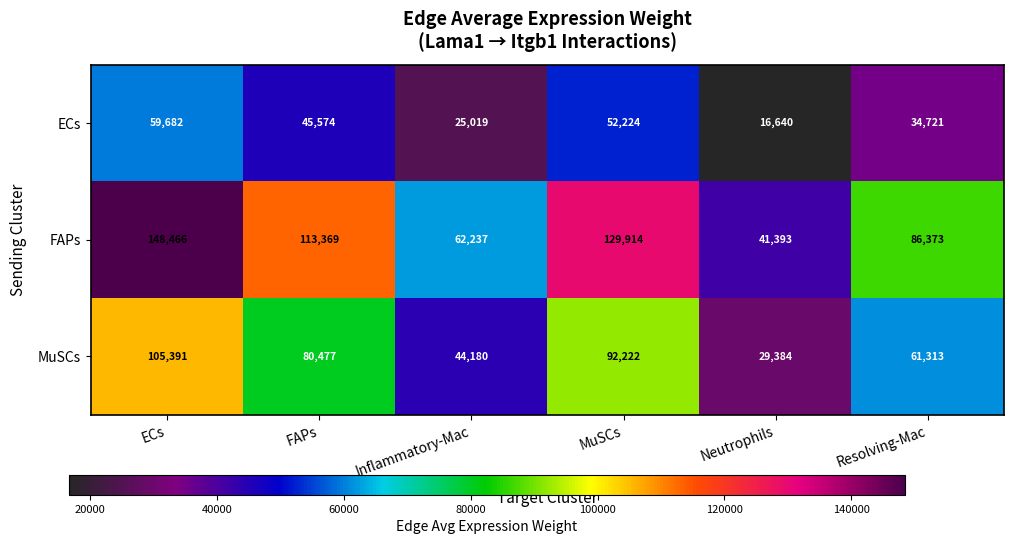

At how many categories does at least one series exceed 44295?

5